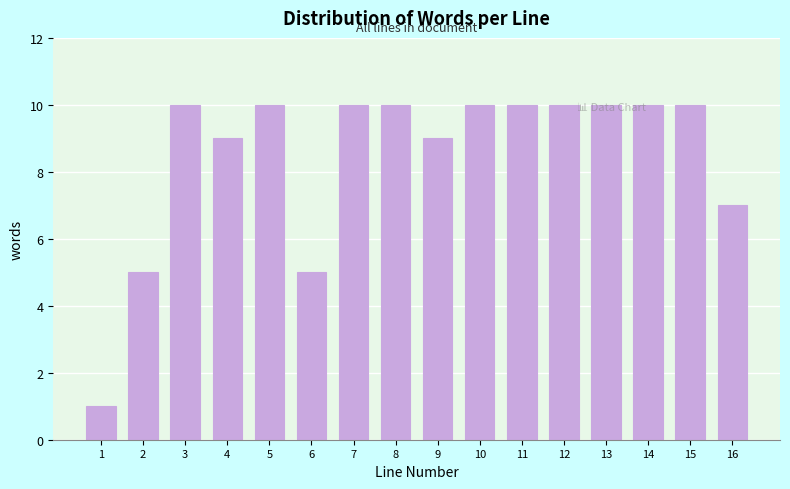

What is the value of the 14th bar from the left?

10